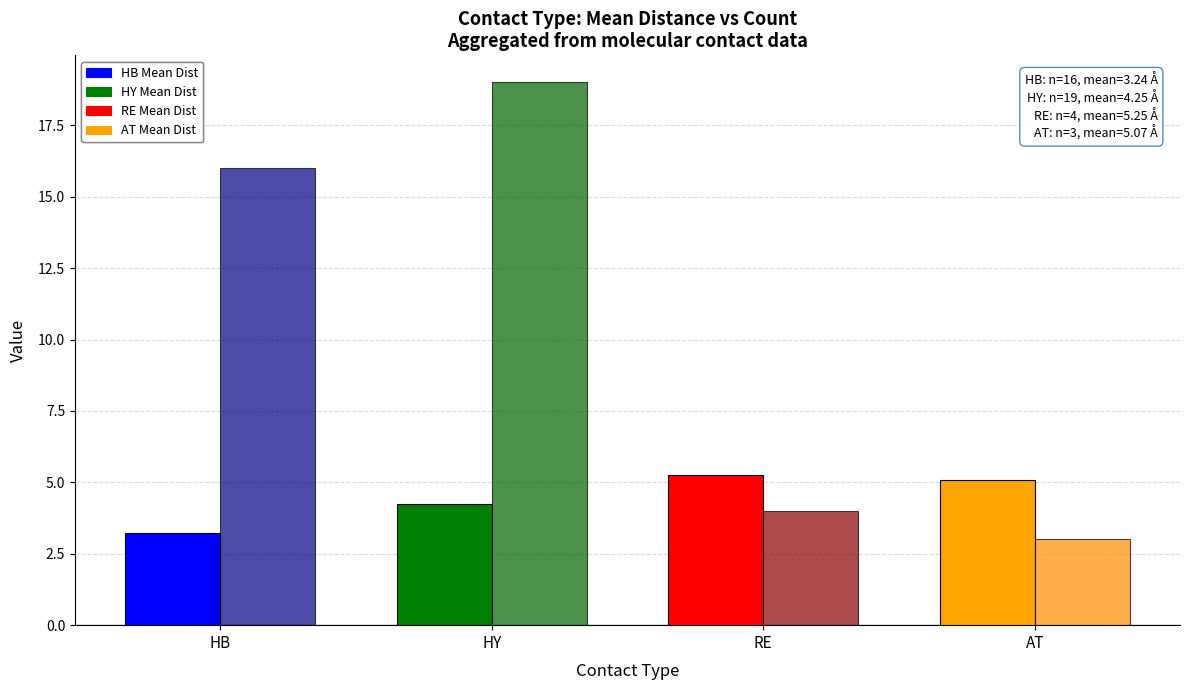

What is the spread (max minus min) of values at AT?

2.1